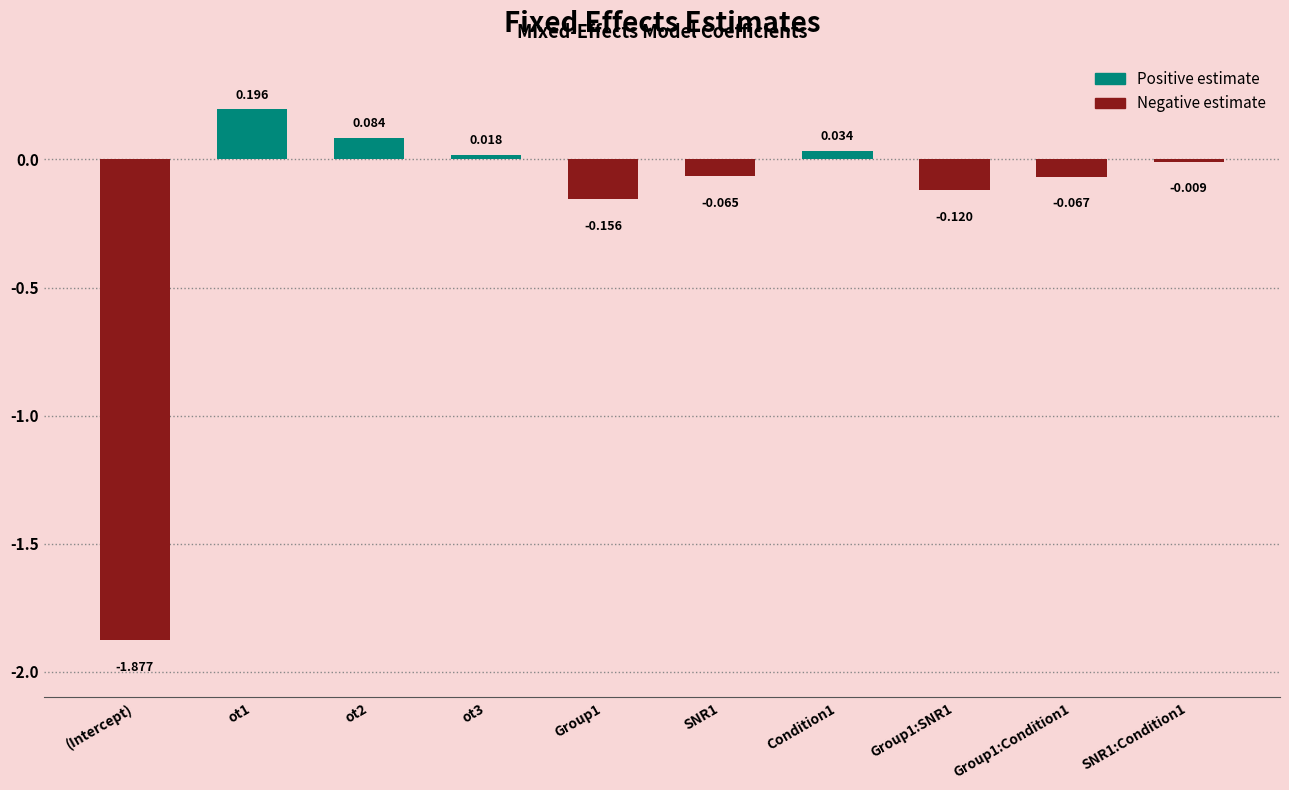

Reading left to right, list all the values displayed in this chart.

(Intercept)=-1.9	ot1=0.2	ot2=0.1	ot3=0.0	Group1=-0.2	SNR1=-0.1	Condition1=0.0	Group1:SNR1=-0.1	Group1:Condition1=-0.1	SNR1:Condition1=-0.0